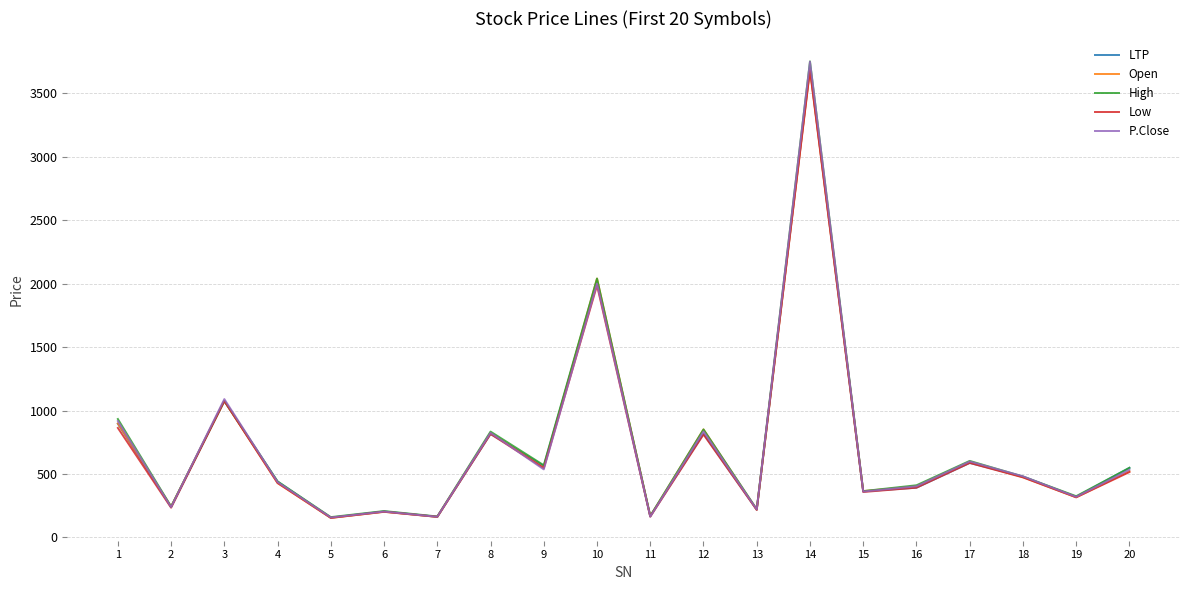

At which category is the sum across all series the highest?

14